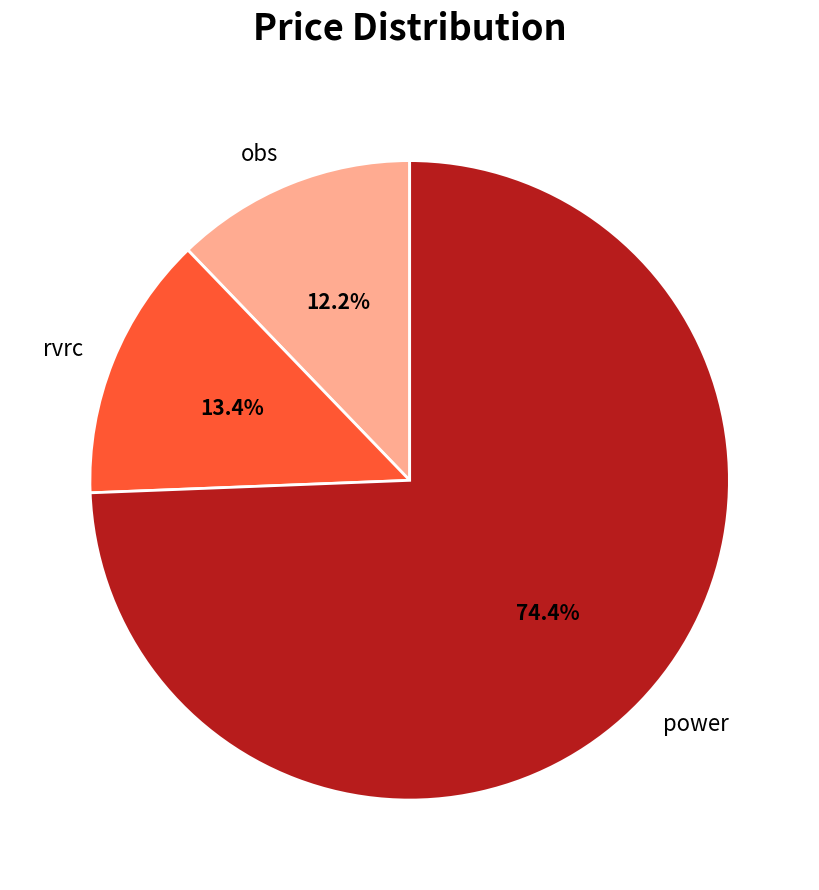

What percentage is the power slice, to the nearest percent?

74%